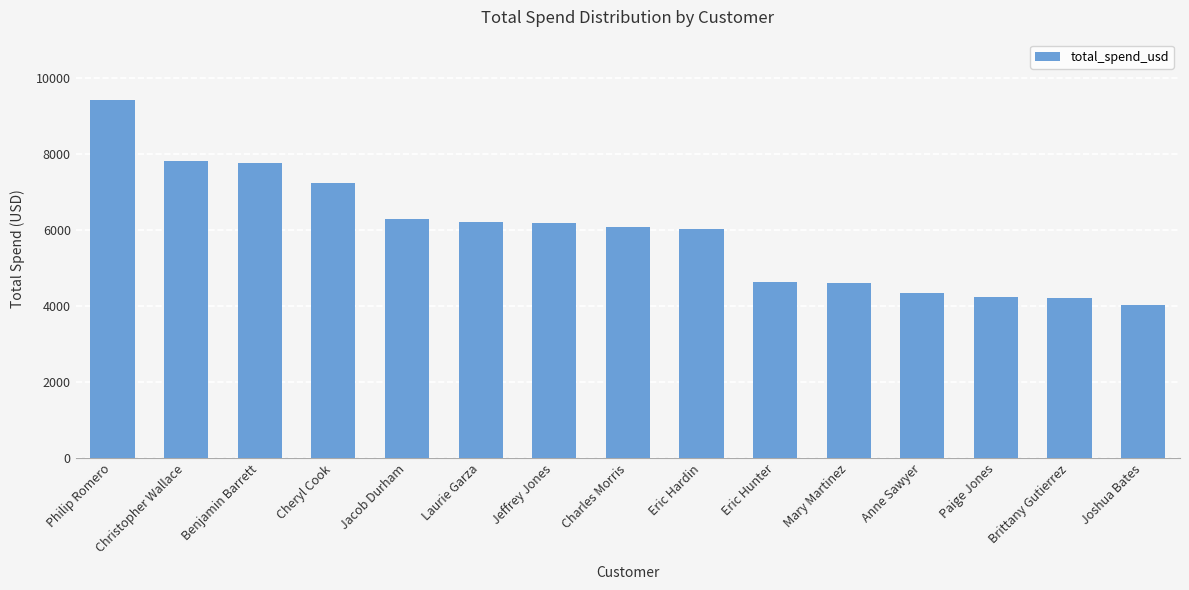

What value does the data have at Christopher Wallace?

7815.9